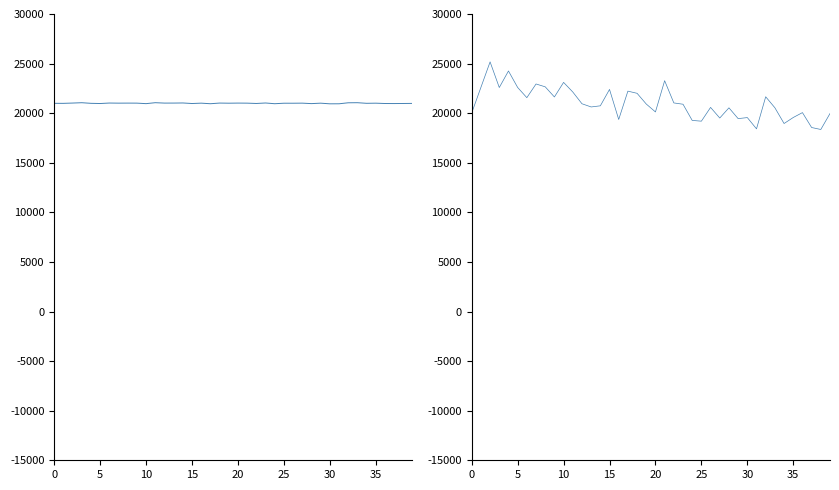

How many lines are shown in the chart?

2